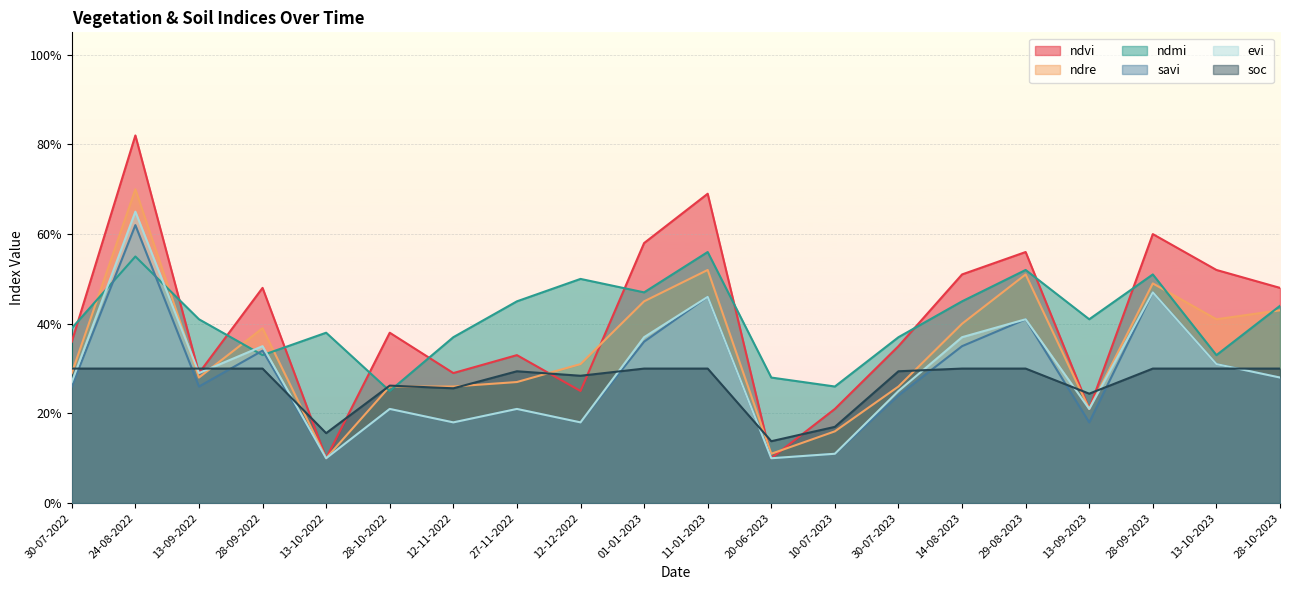

At 28-09-2022, list the series in order from smallest to largest.

soc, ndmi, savi, evi, ndre, ndvi